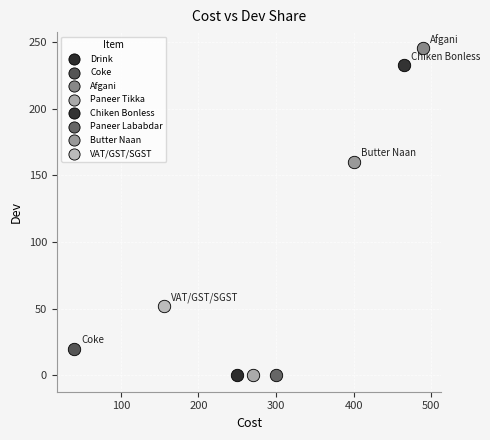

What are all the series names shown in the legend?

Drink, Coke, Afgani, Paneer Tikka, Chiken Bonless, Paneer Lababdar, Butter Naan, VAT/GST/SGST